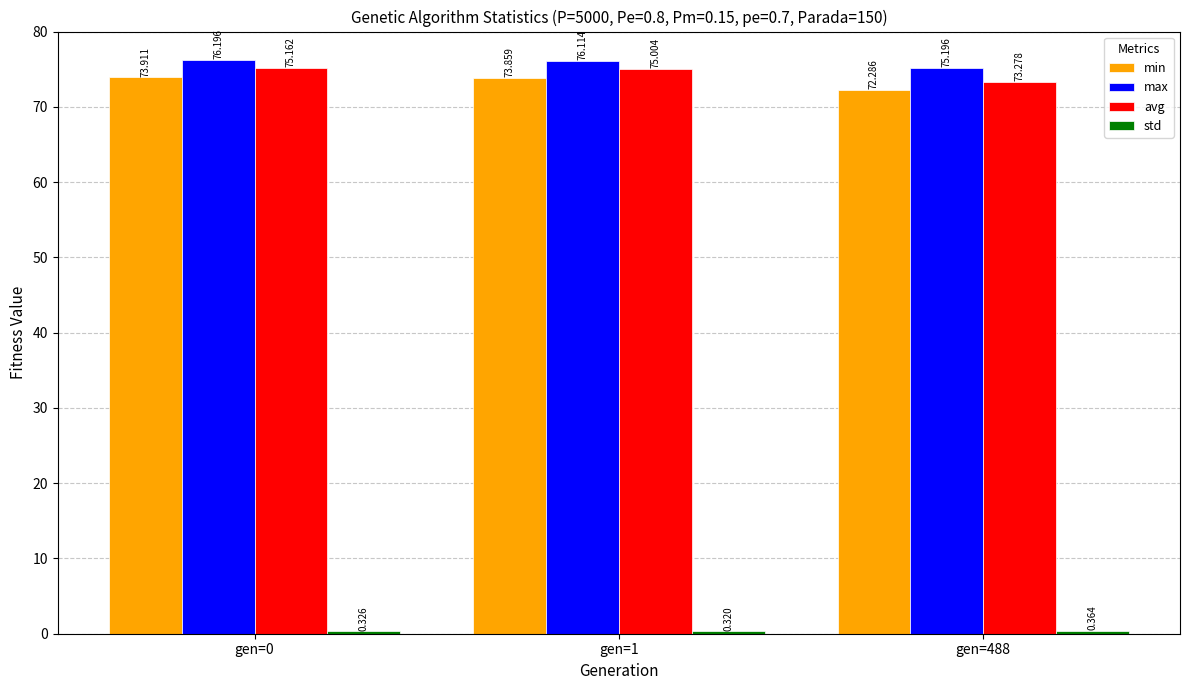

At which category does the chart reach its peak across all series?

gen=0